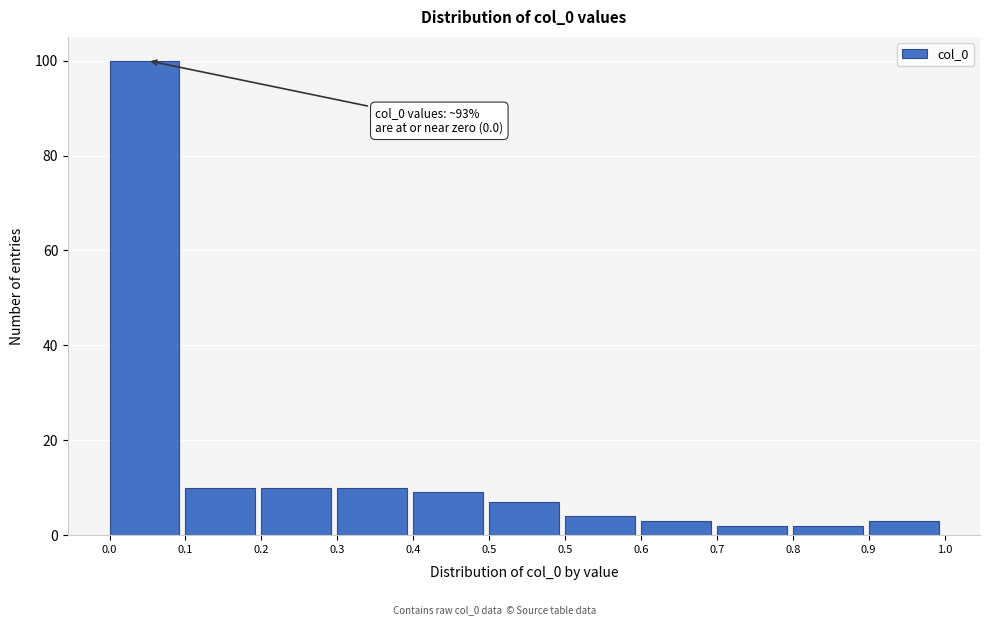

How many distinct data groups are displayed?

1